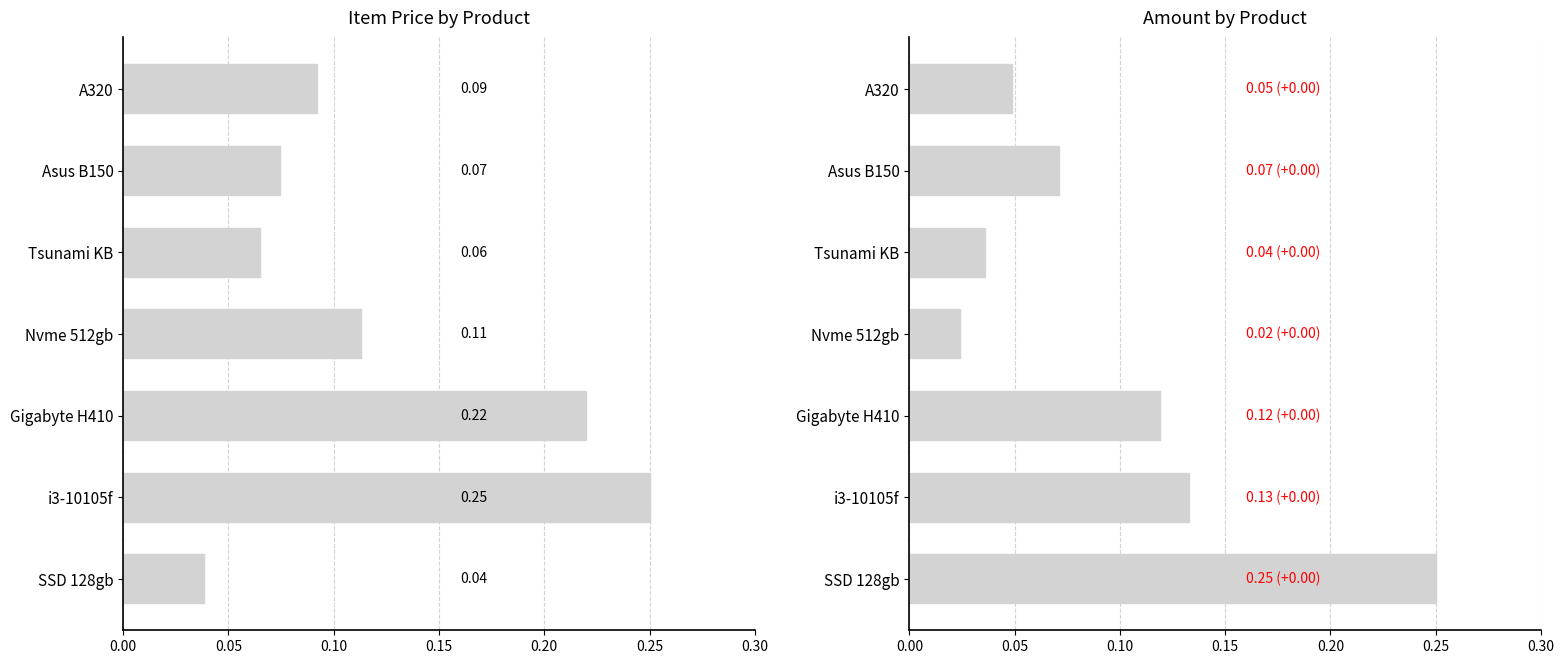

Between i3-10105f and Asus B150, which is larger?

i3-10105f